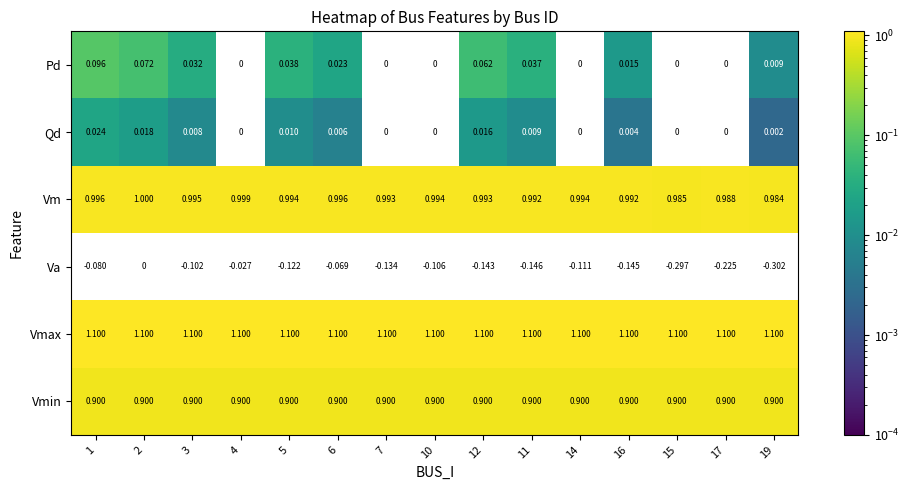

List the series in order of their peak value, highest first.

Vmax, Vm, Vmin, Pd, Qd, Va